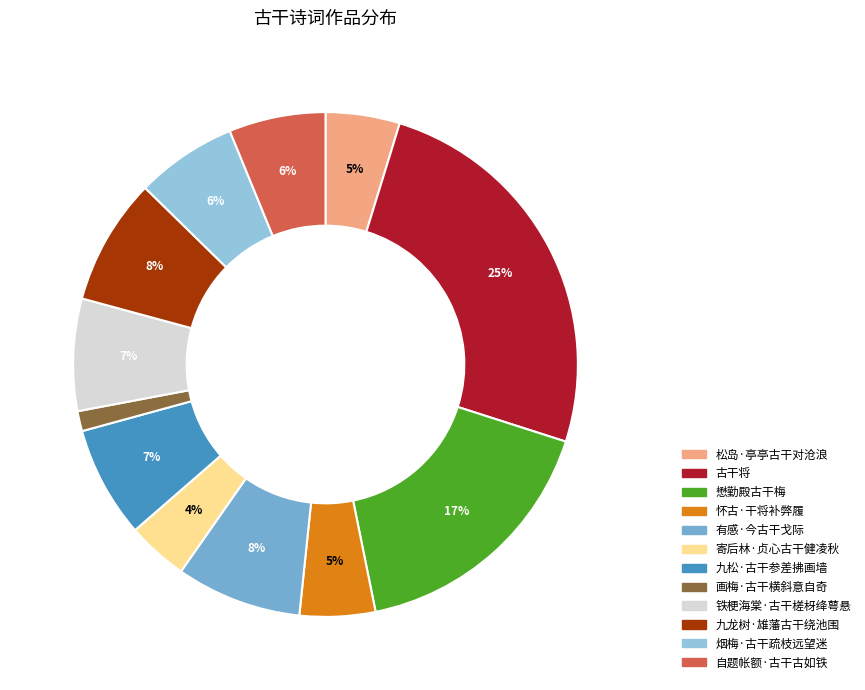

To the nearest percent, what percentage of the pie is 九松·古干参差拂画墙?

7%